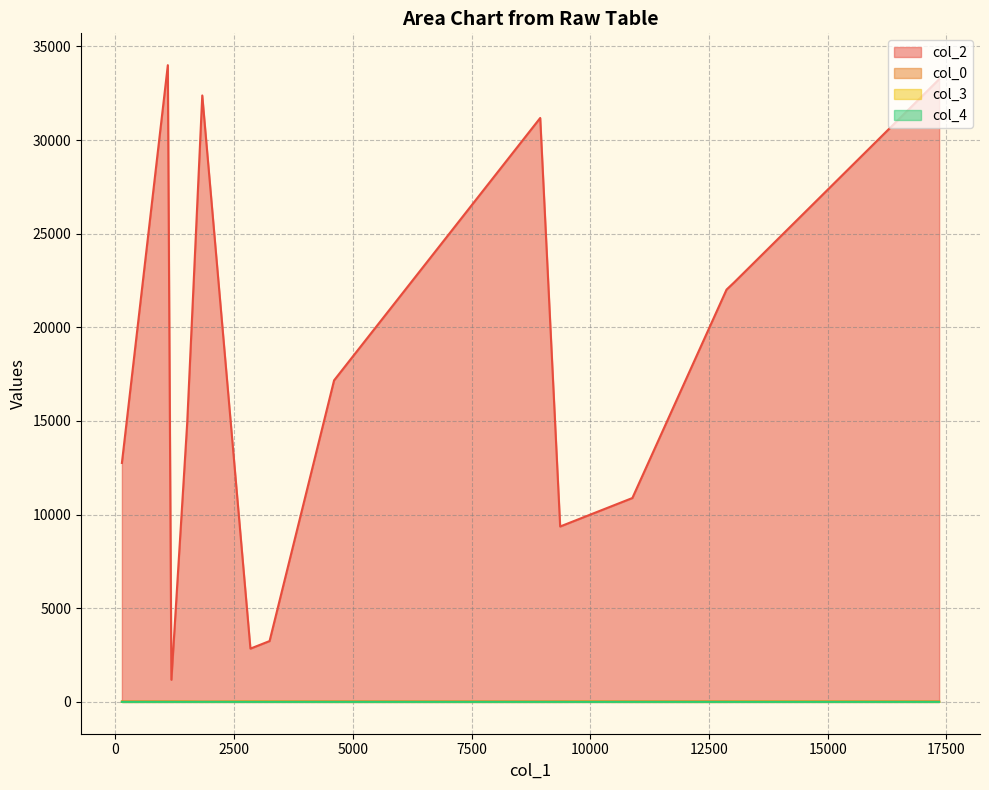

The col_3 series shows 2.0 at 1181. True or false?

True